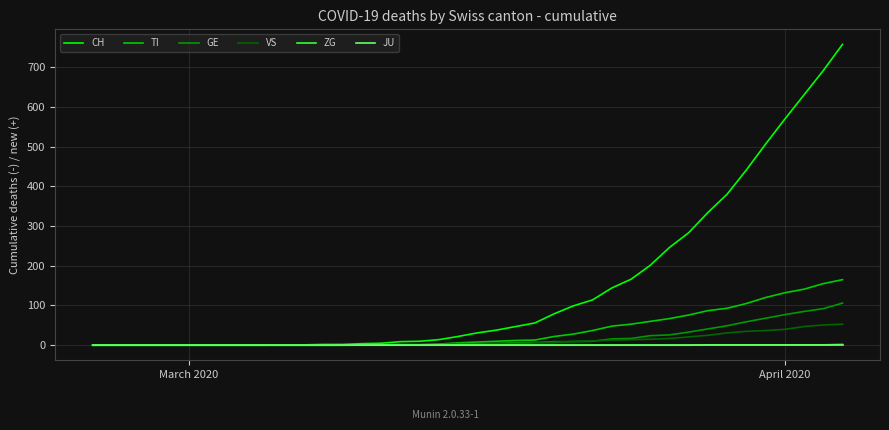

What are all the series names shown in the legend?

CH, TI, GE, VS, ZG, JU